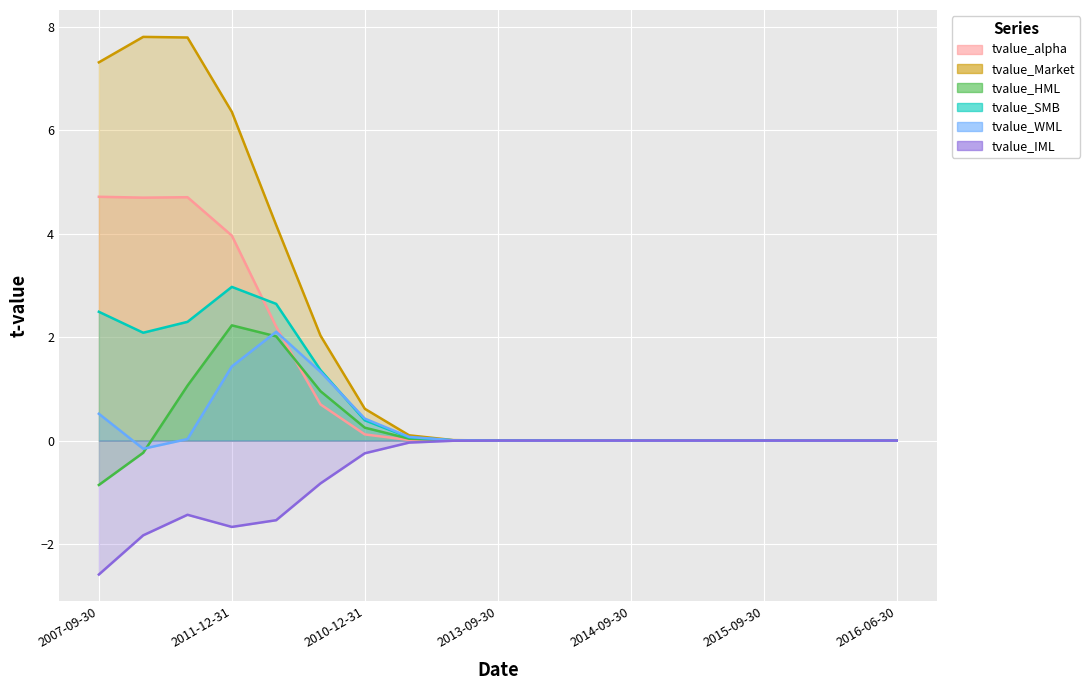

Which series has the largest total across all categories?

tvalue_Market